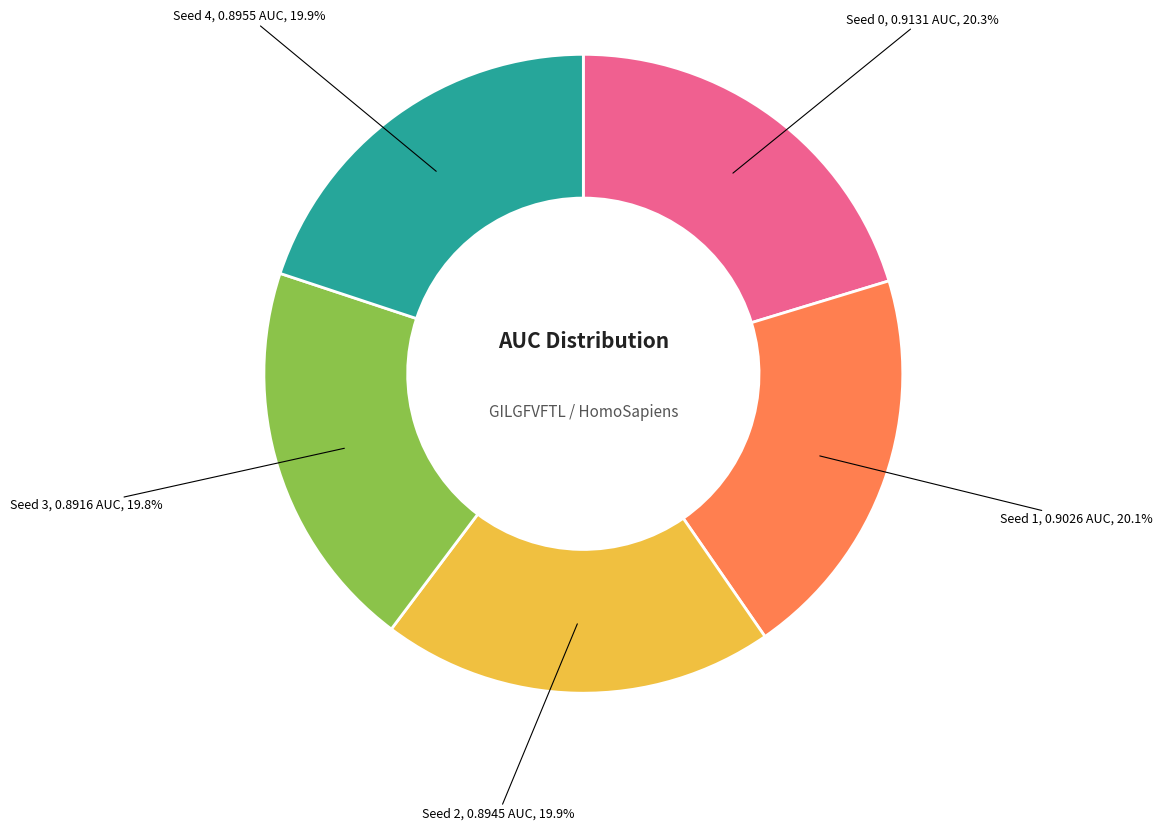

What percentage is NOT represented by Seed 0?

79.7%